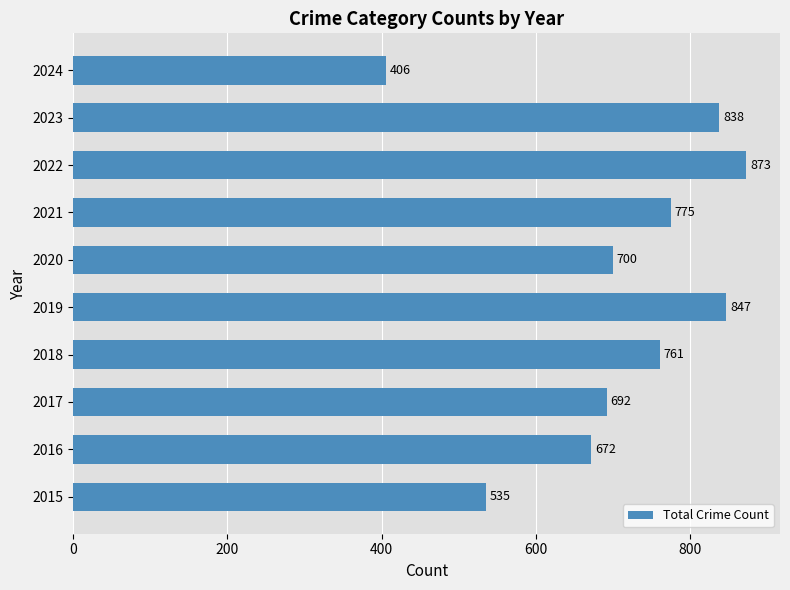

The chart shows a value of 535 at 2015. True or false?

True